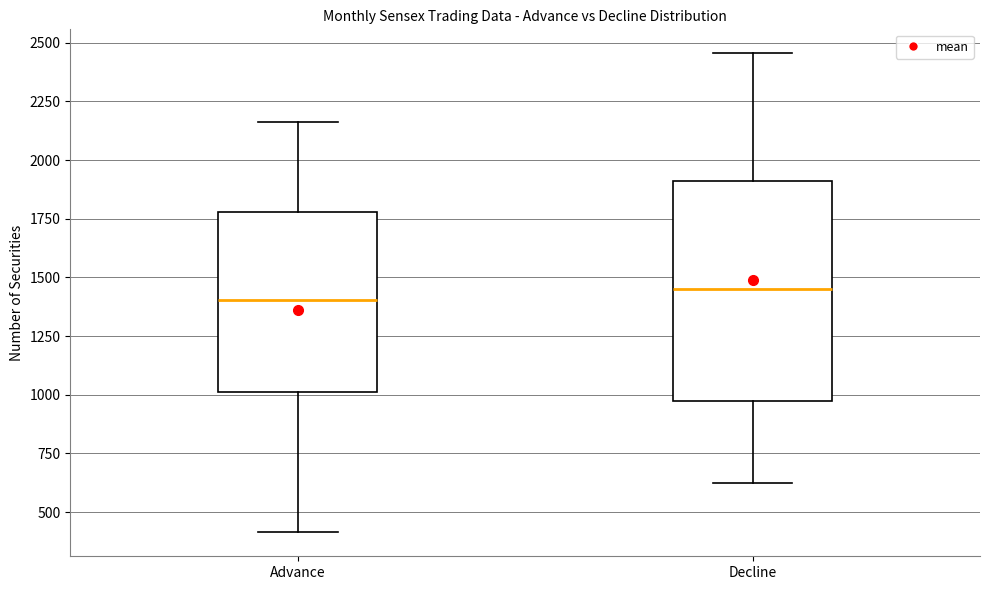

Comparing the boxes themselves (not the whiskers), which one is the tallest?

Decline